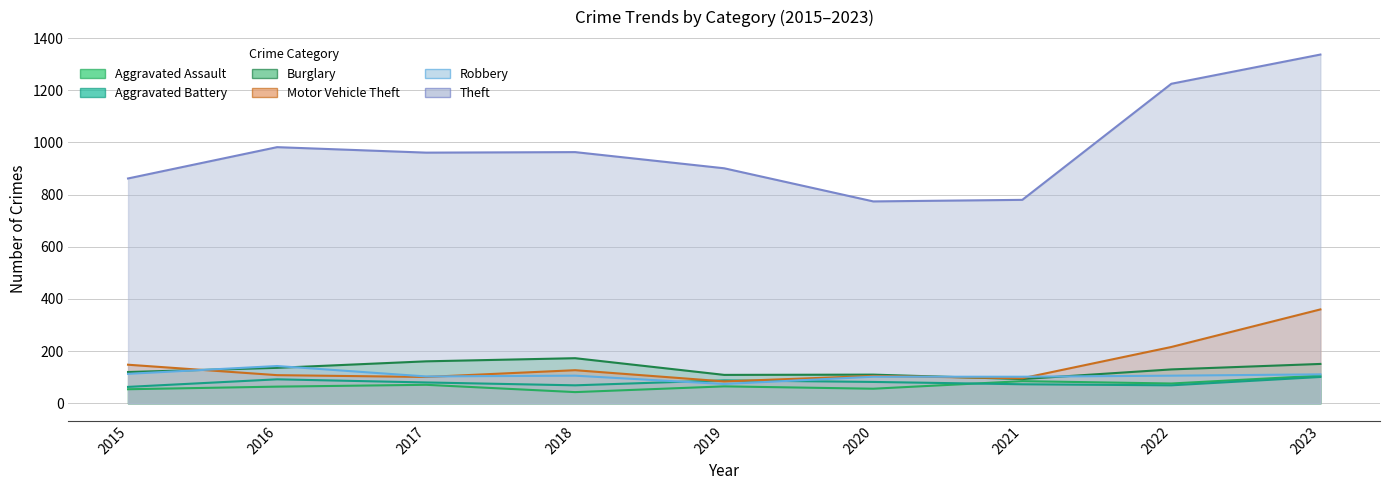

Which series has the widest spread of values?

Theft